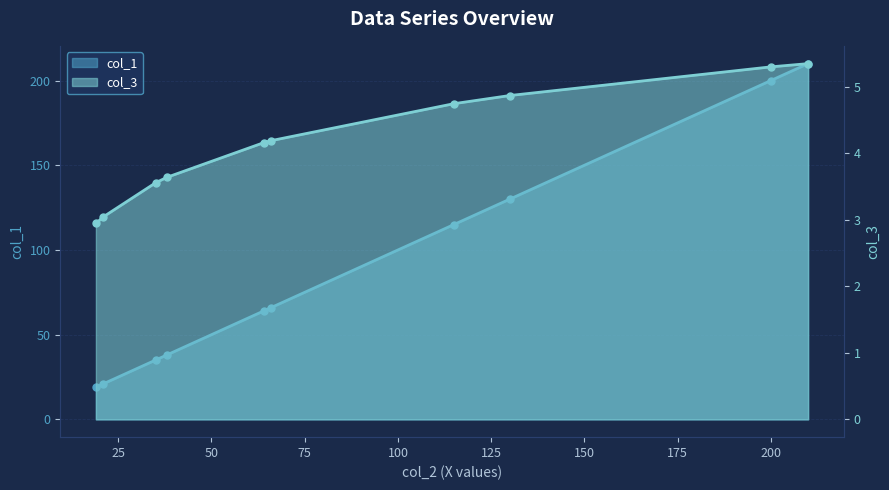

Which series changed the most between 35 and 64?

col_1